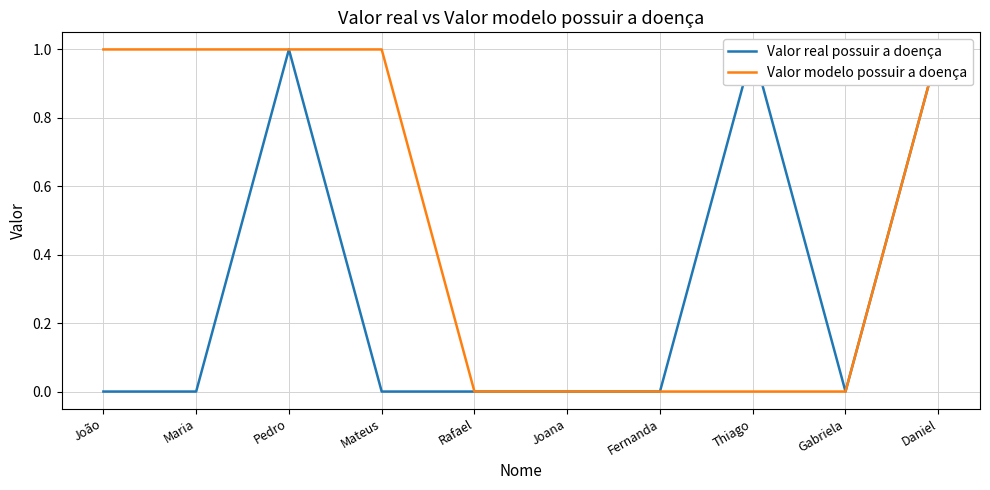

The Valor real possuir a doença series shows 0 at Rafael. True or false?

True